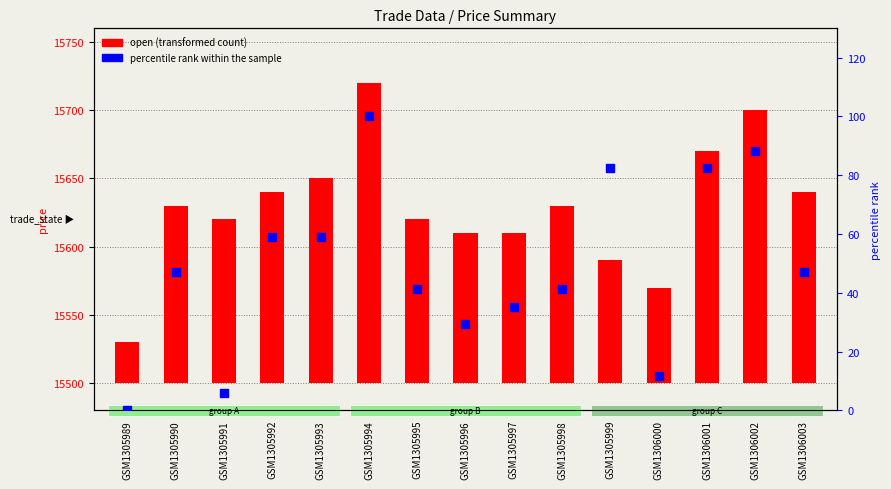

Which series has the largest Y range (max minus min)?

open (transformed count)